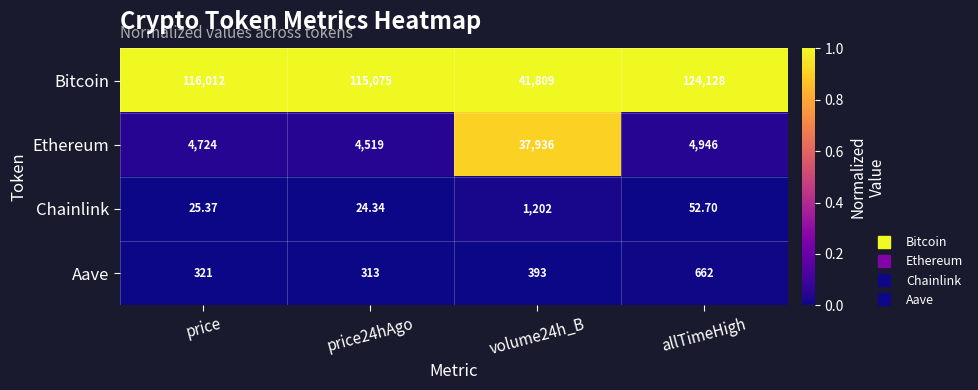

Between price24hAgo and allTimeHigh, which series saw the biggest shift?

Bitcoin